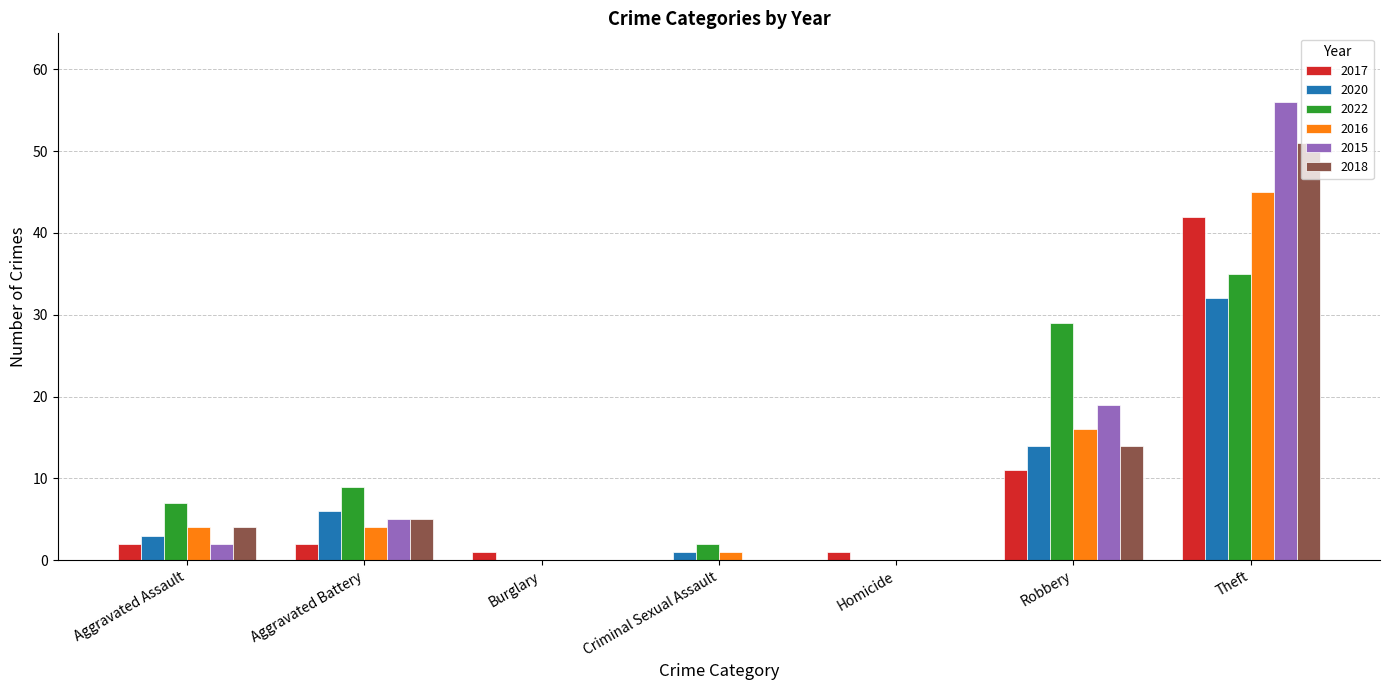

How many groups of bars are there?

7